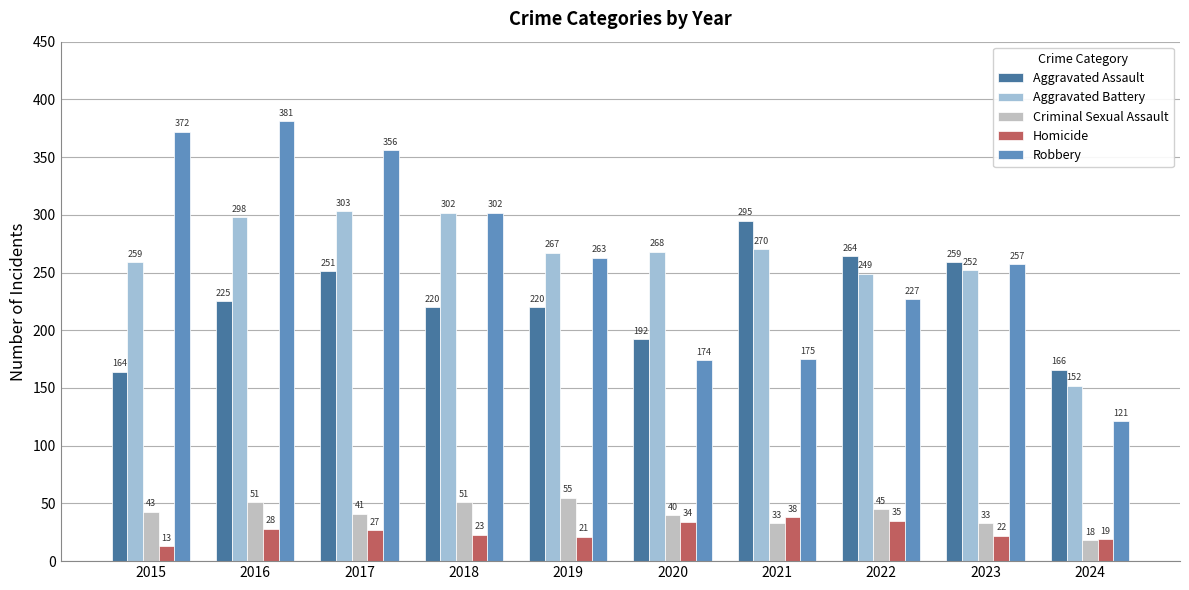

Which series has the largest total across all categories?

Robbery